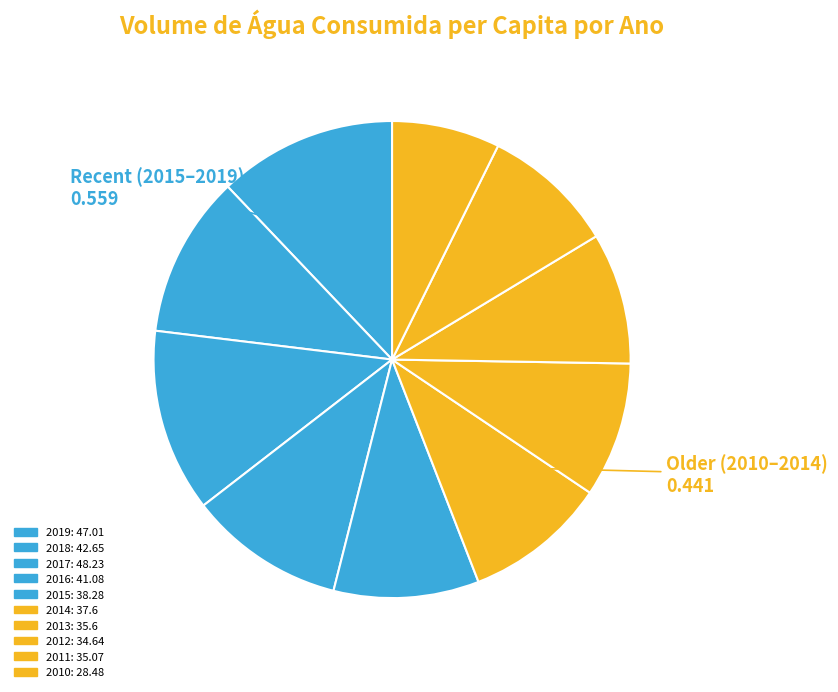

True or false: 2014 accounts for 10% of the total.

True